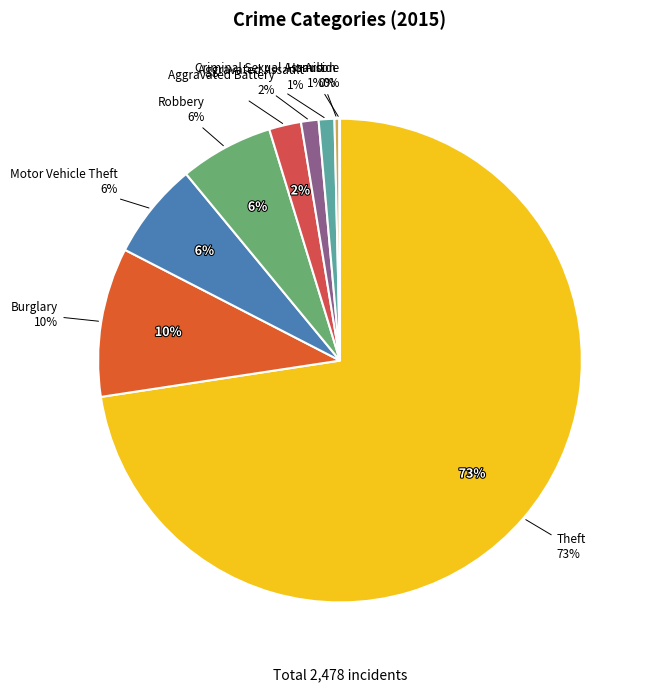

How many segments does this pie chart have?

9